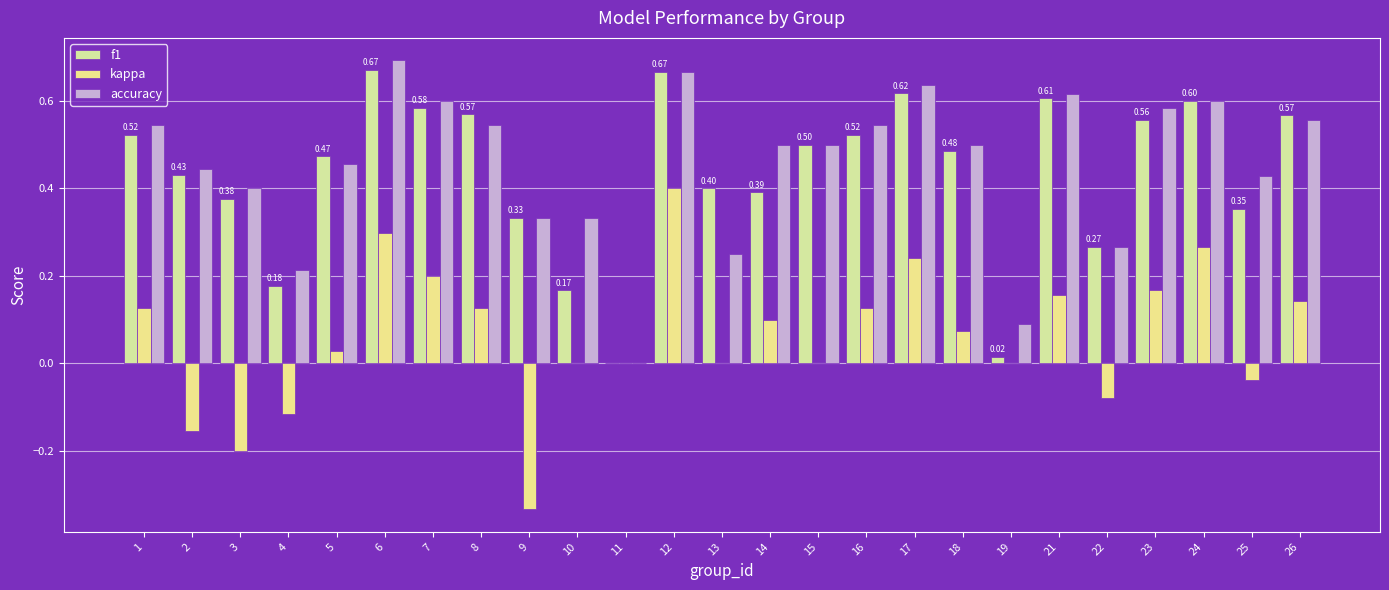

The value of kappa at 11 is 0.0. True or false?

True